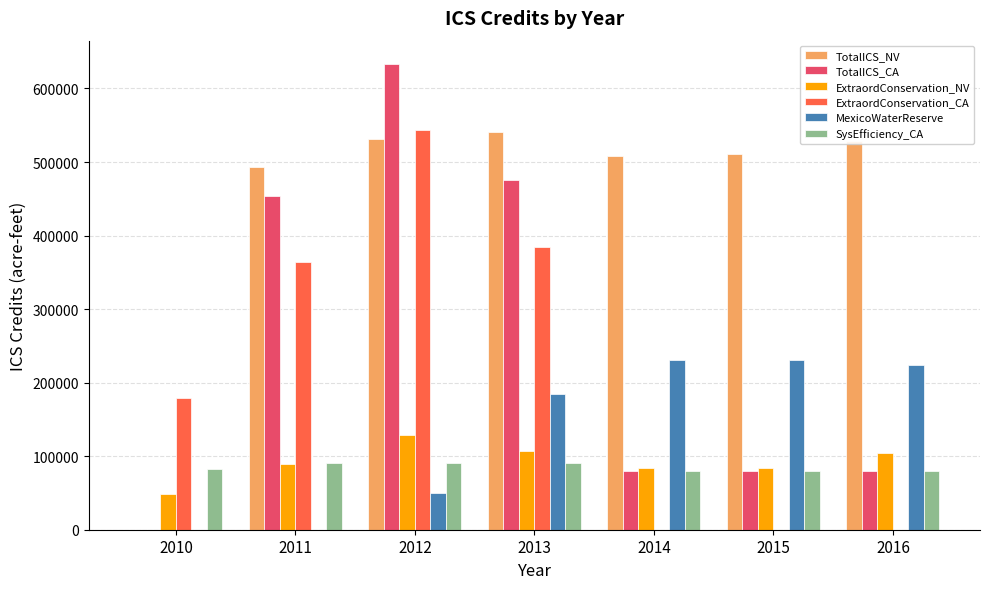

At which category is the sum across all series the highest?

2012